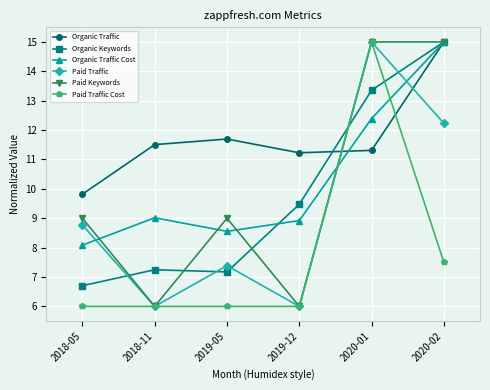

What is the greatest value displayed?

15.0